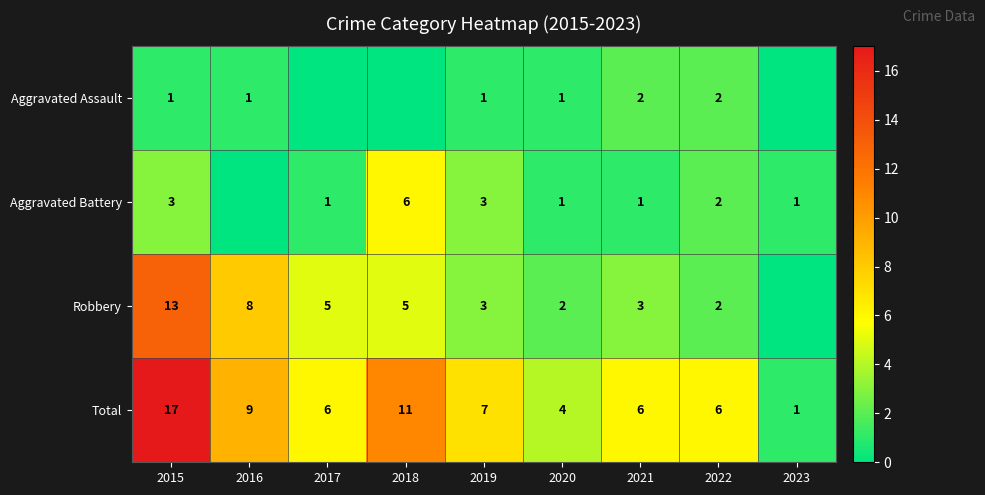

Which category has the lowest value in the Total series?

2023